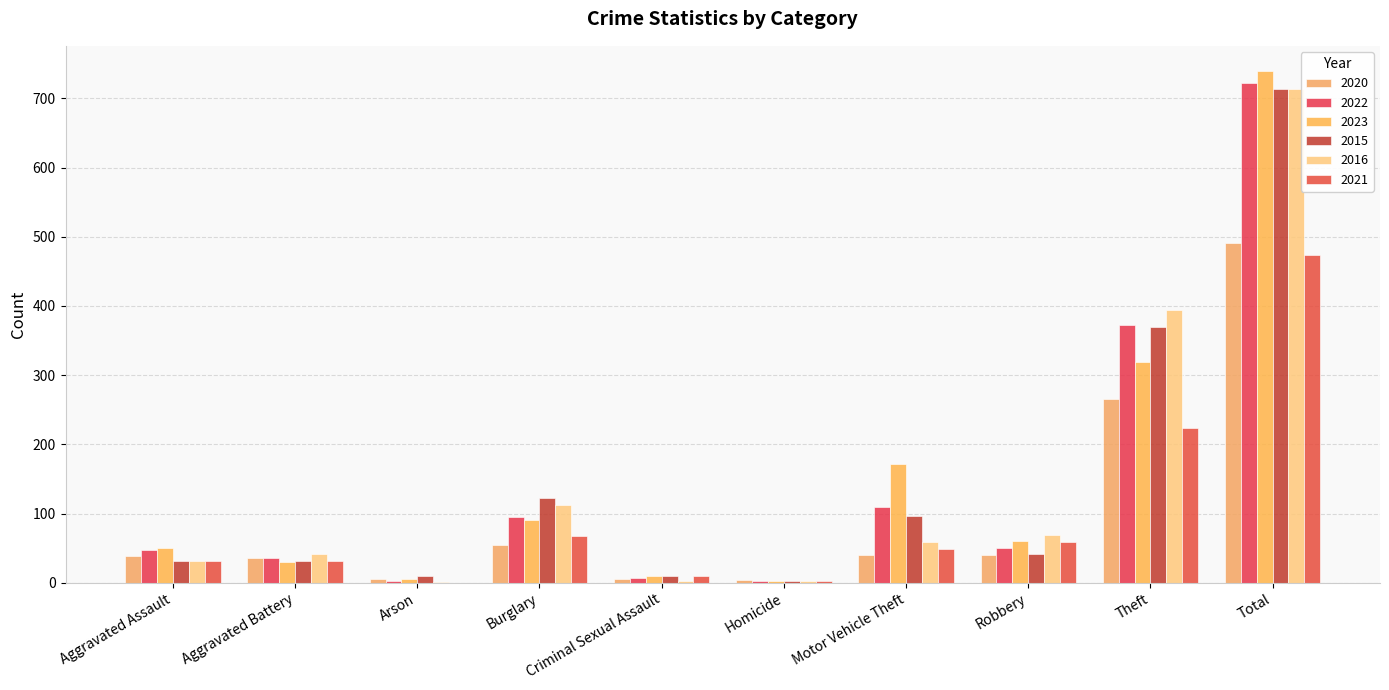

Which category has the lowest value in the 2020 series?

Homicide